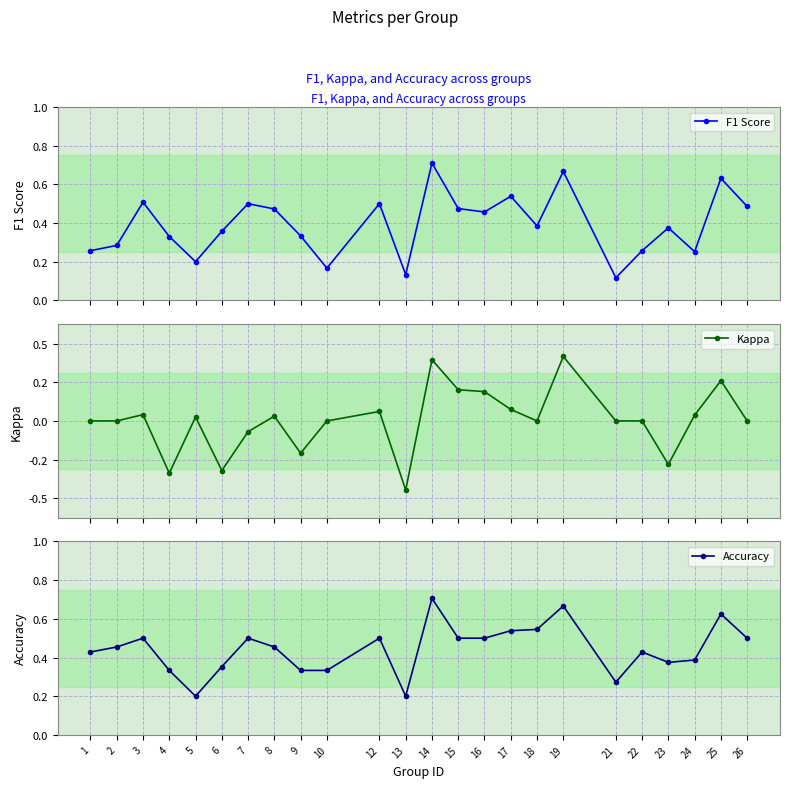

Reading right to left, list all the values displayed in this chart.

F1 Score: 0.5	0.6	0.3	0.4	0.3	0.1	0.7	0.4	0.5	0.5	0.5	0.7	0.1	0.5	0.2	0.3	0.5	0.5	0.4	0.2	0.3	0.5	0.3	0.3
Kappa: 0.0	0.2	0.0	-0.3	0.0	0.0	0.4	0.0	0.1	0.2	0.2	0.4	-0.4	0.1	0.0	-0.2	0.0	-0.1	-0.3	0.0	-0.3	0.0	0.0	0.0
Accuracy: 0.5	0.6	0.4	0.4	0.4	0.3	0.7	0.5	0.5	0.5	0.5	0.7	0.2	0.5	0.3	0.3	0.5	0.5	0.4	0.2	0.3	0.5	0.5	0.4